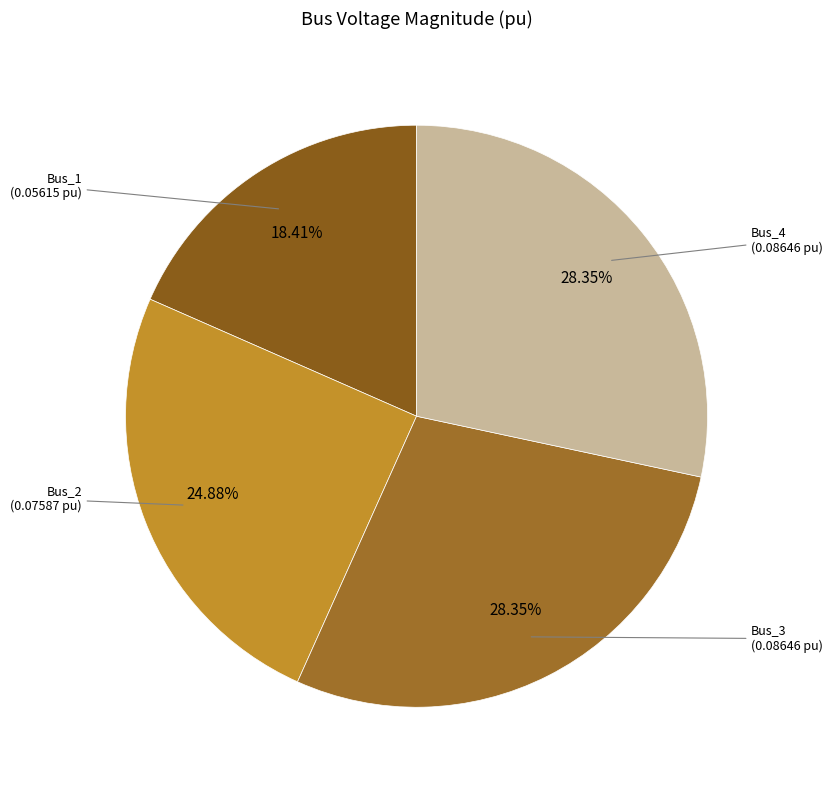

Which has a higher value, Bus_4 or Bus_2?

Bus_4